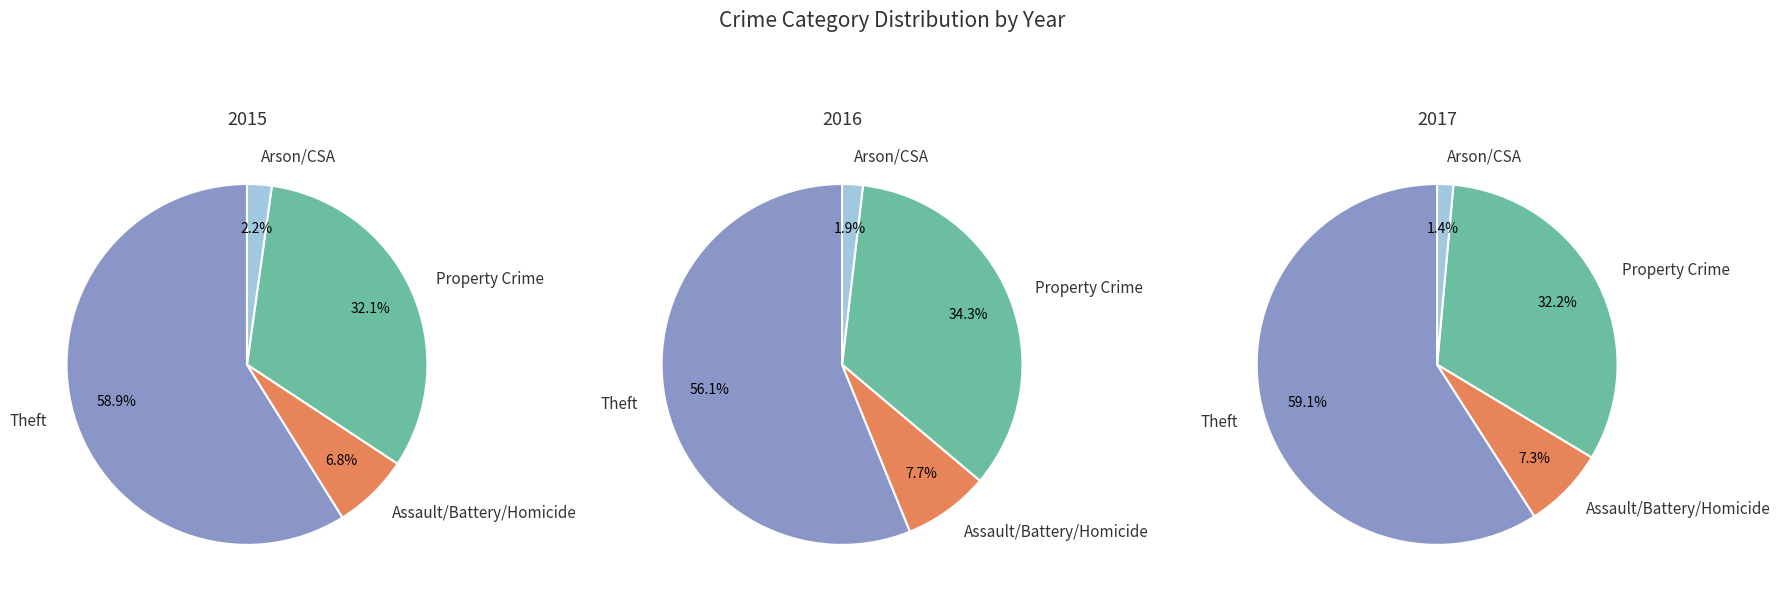

Is it true that Aggravated Assault is 13% of the pie?

False